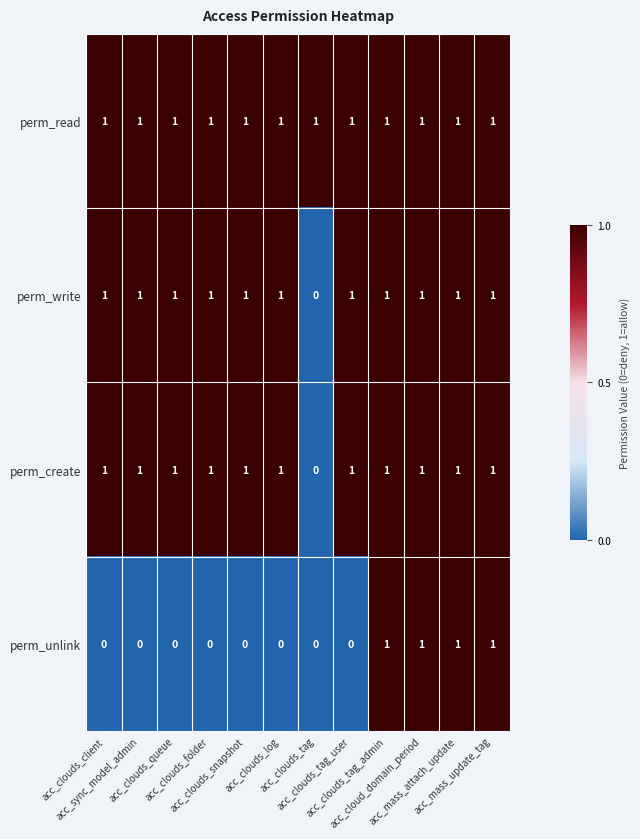

What is the sum of all perm_unlink values?

4